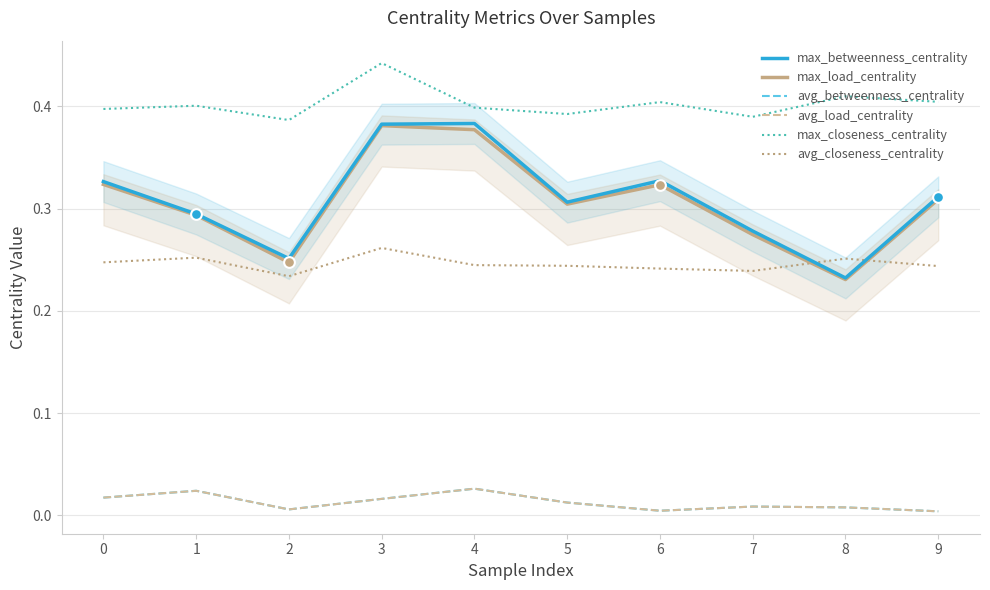

Is the value of avg_load_centrality at 9 greater than the value of avg_betweenness_centrality at 3?

No